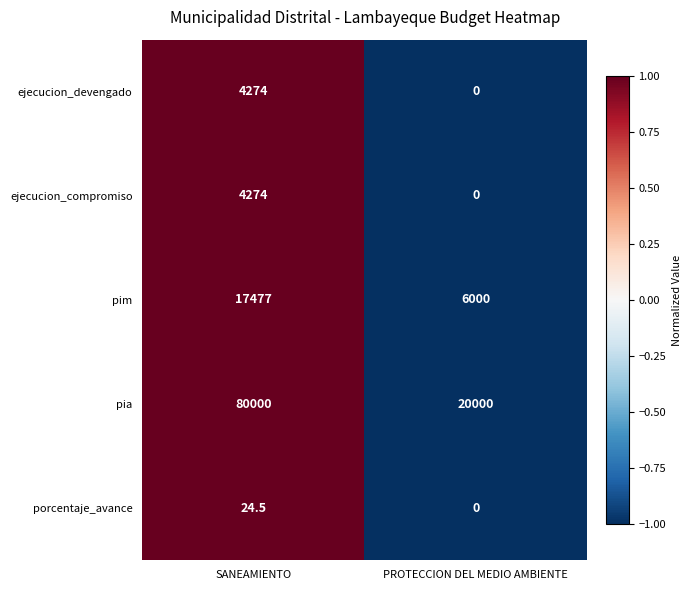

The ejecucion_compromiso series shows -2755.4 at PROTECCION DEL MEDIO AMBIENTE. True or false?

False